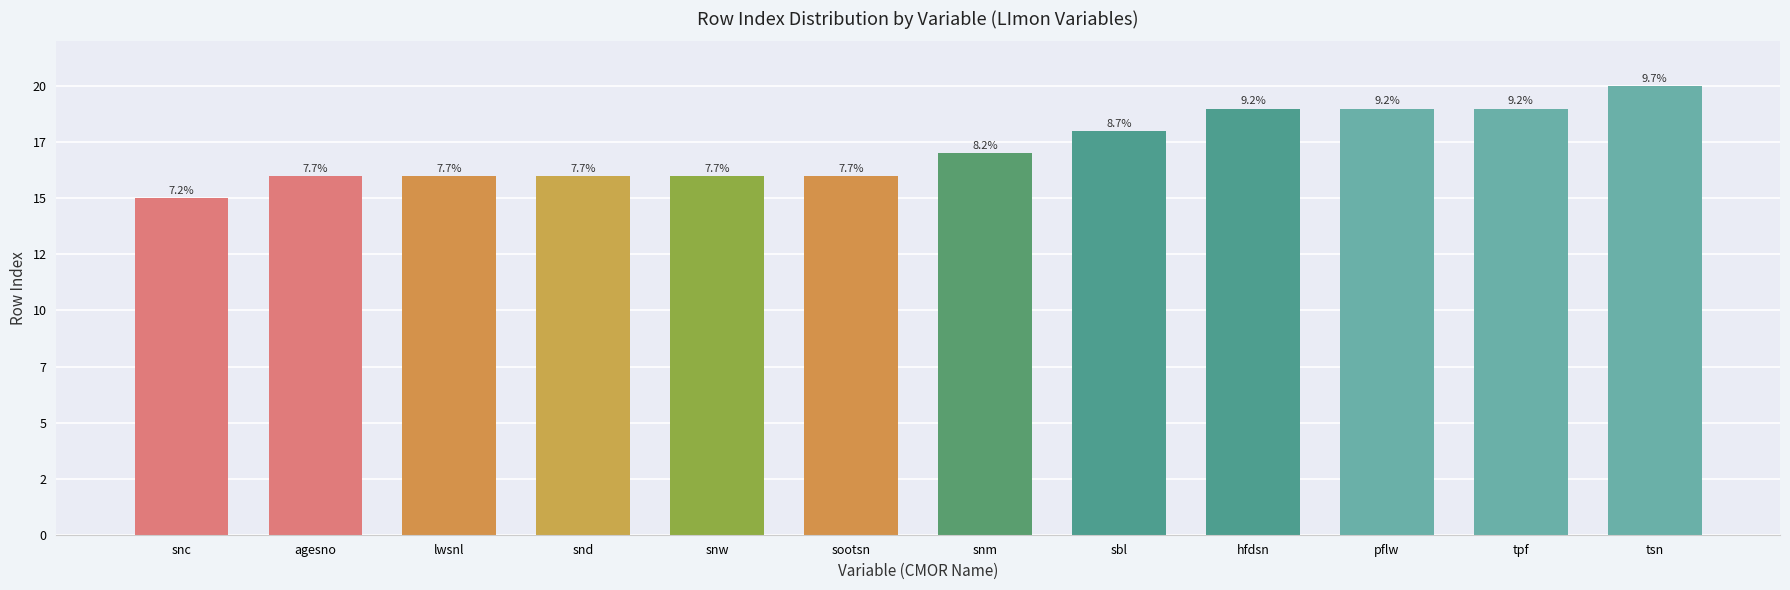

Is it true that the value at hfdsn is 5?

False